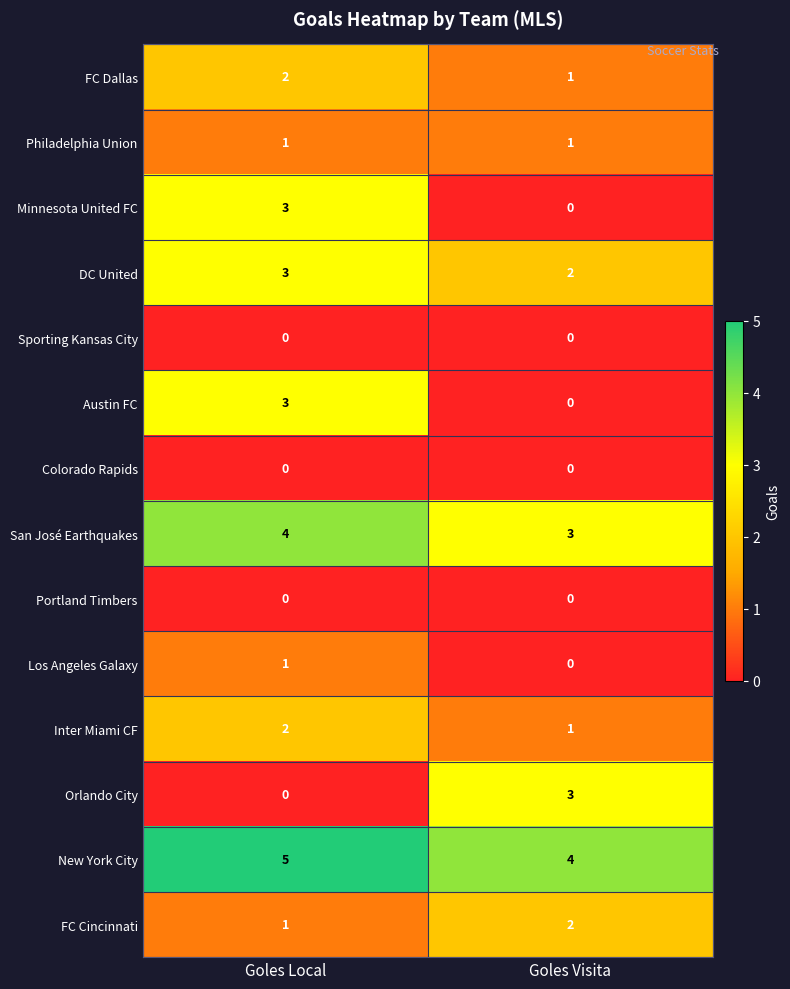

What is the lowest value of the New York City series?

4